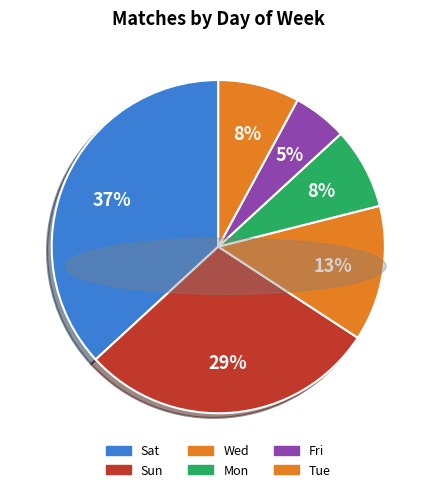

To the nearest percent, what is the difference between the largest and smallest slice percentages?

32%